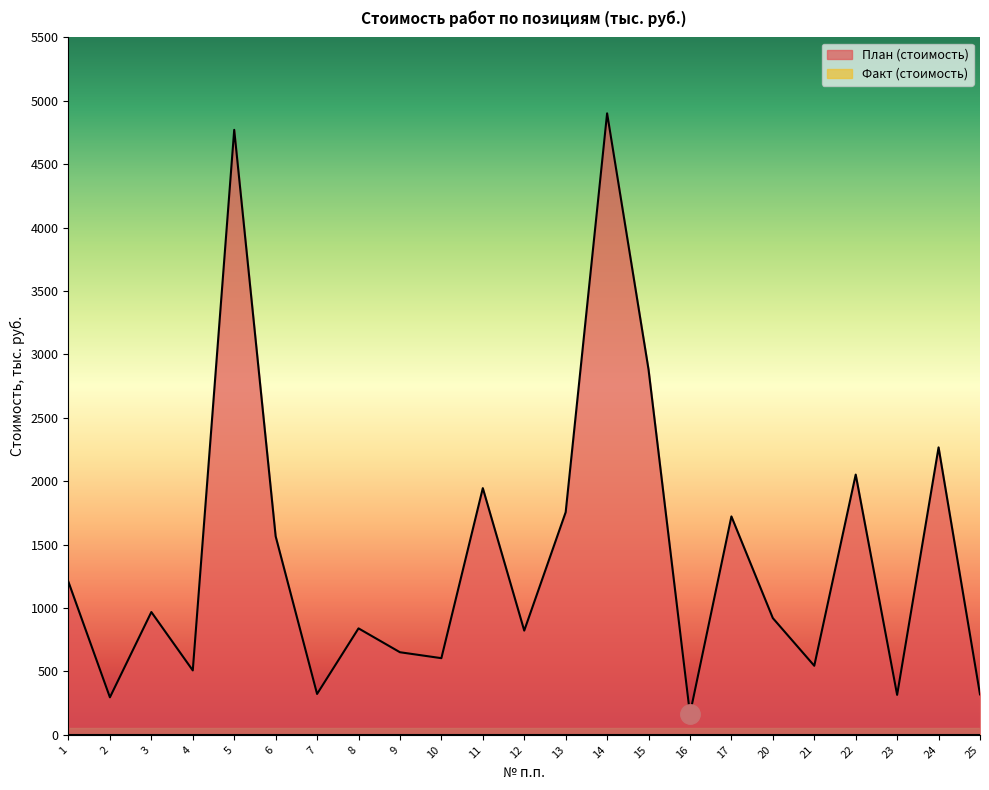

At which label does the data first exceed 920?

1